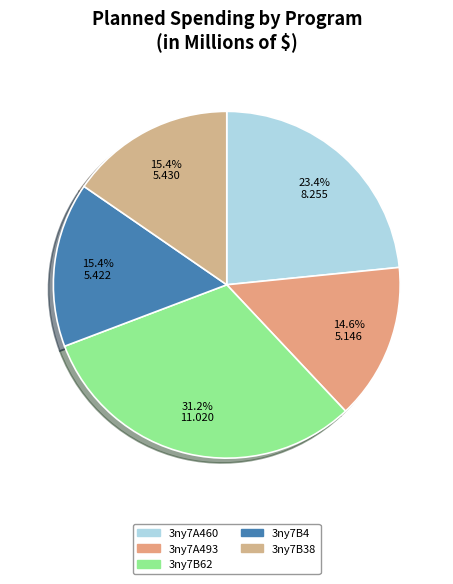

Is there any slice that represents more than half of the pie?

No